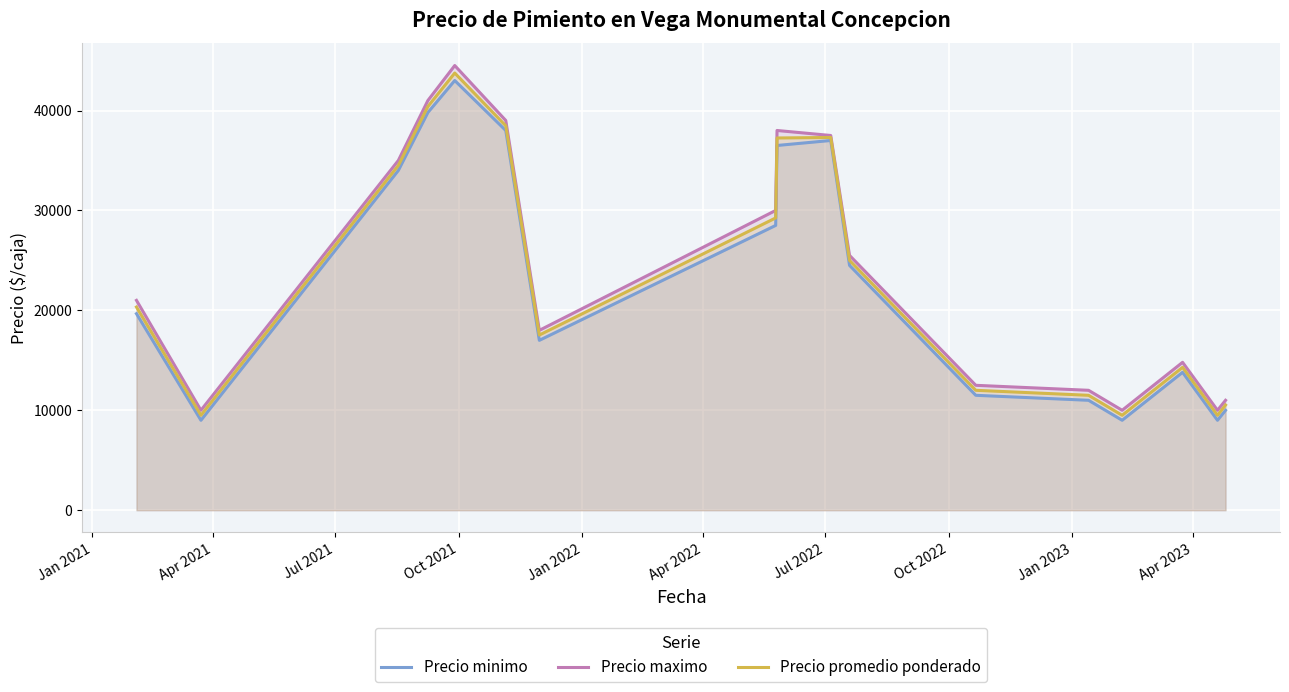

What is the smallest value displayed?

9000.0